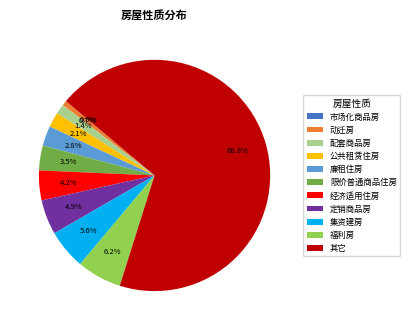

Count the number of slices in the pie.

11